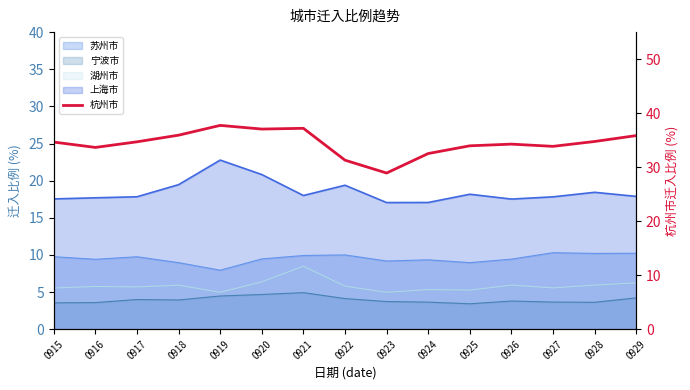

At which category does the chart reach its minimum across all series?

0923